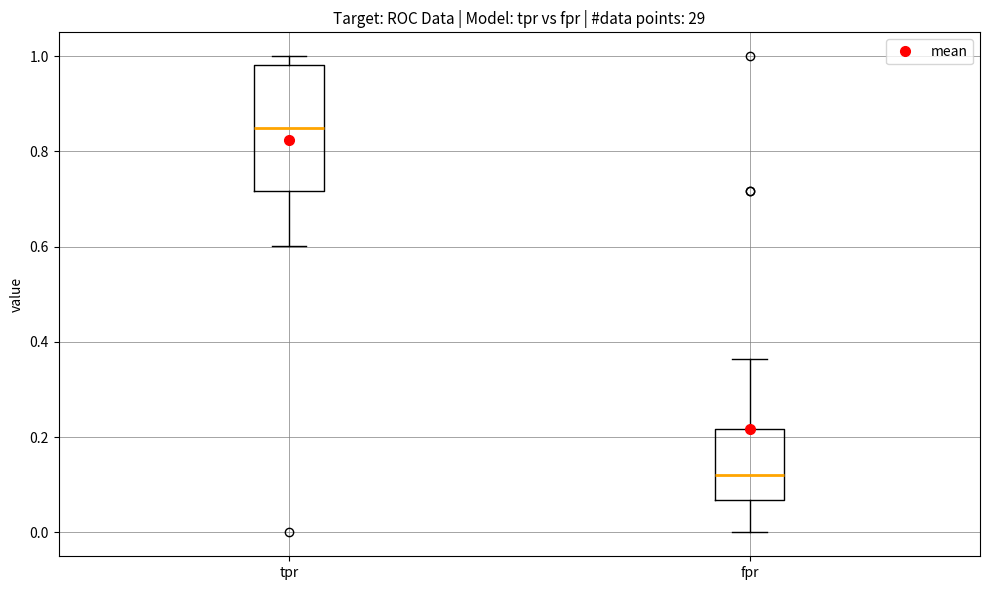

Reading left to right, read every box against the y-axis: the position of its median line, the range the box covers, and the ends of its whiskers. The values are not printed on the chart, so give them approximately, as read against the axis.

tpr: median 0.84, box 0.72 to 0.98, whiskers 0.60 to 1.00
fpr: median 0.12, box 0.06 to 0.22, whiskers 0.00 to 0.36